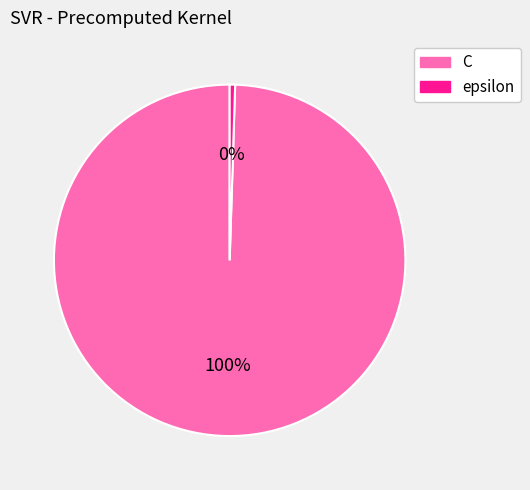

Is C the majority of the pie?

Yes